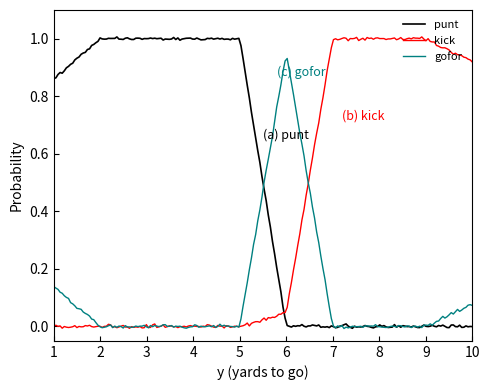

In gofor, how many points are higher than both neighbors (excluding endpoints)?

41